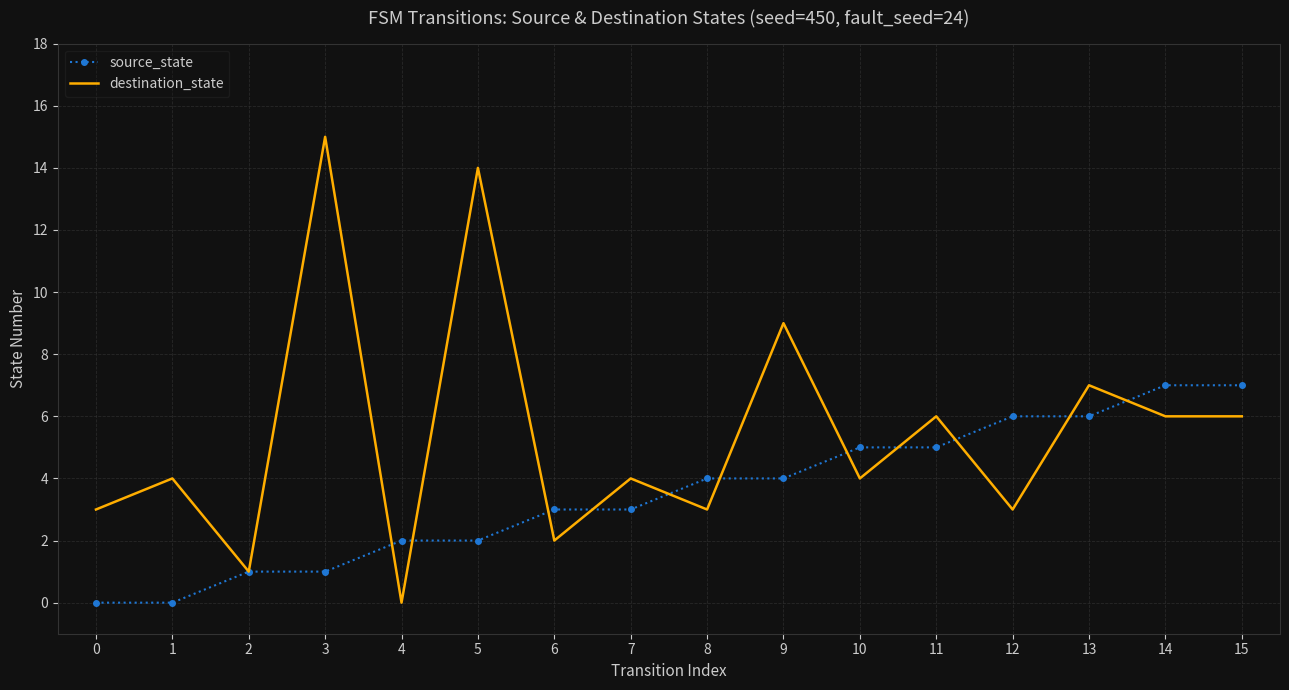

What are all the series names shown in the legend?

source_state, destination_state